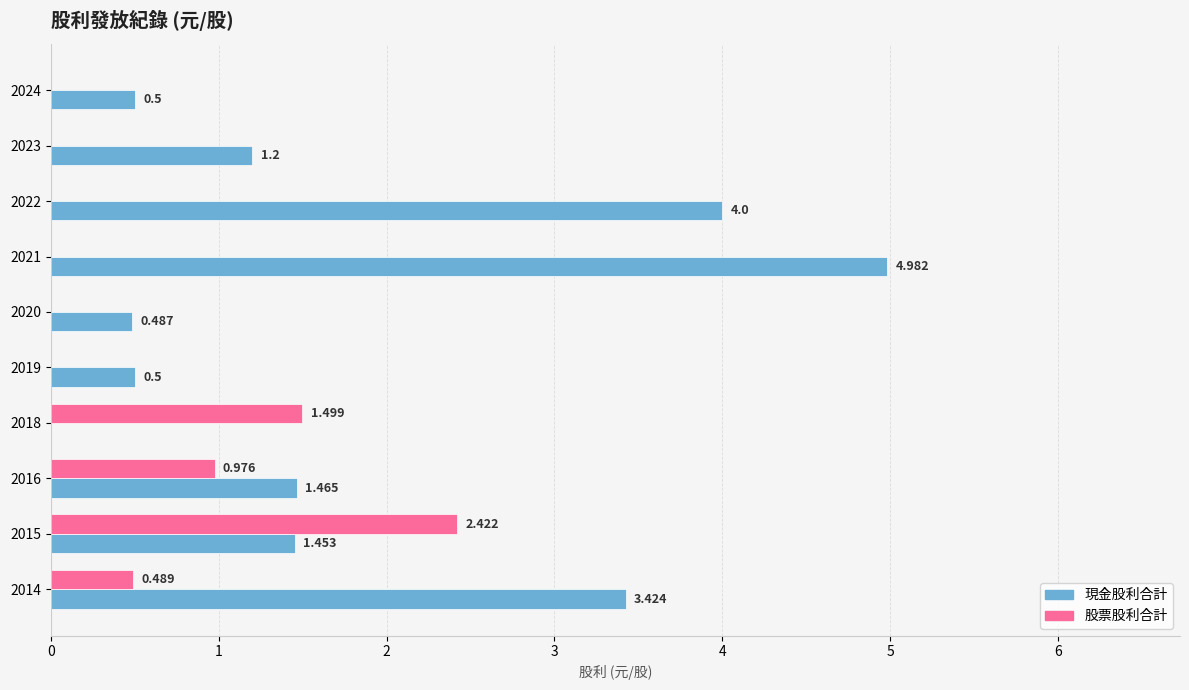

What is the maximum value shown in the chart?

5.0